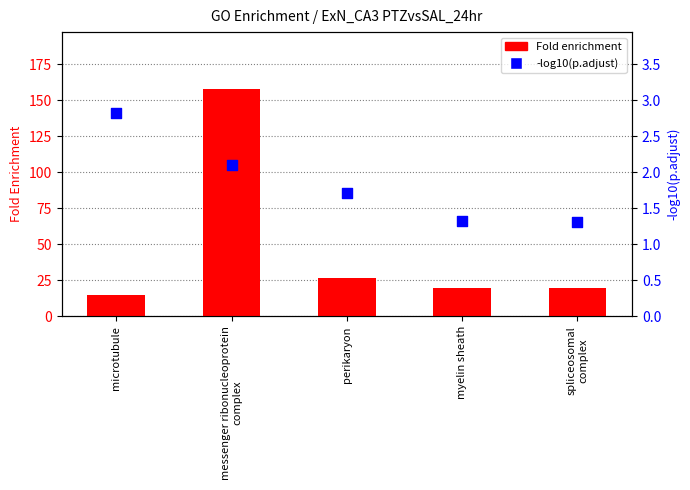

What are all the series names shown in the legend?

Fold enrichment, -log10(p.adjust)